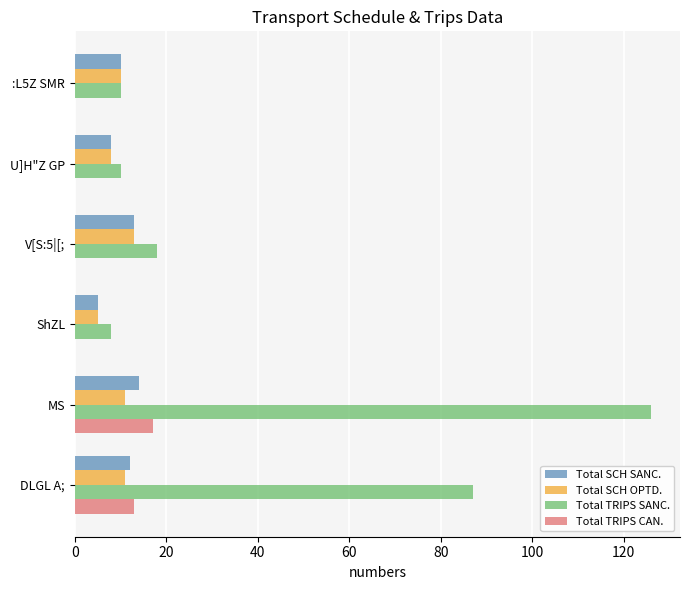

What is the greatest value displayed?

126